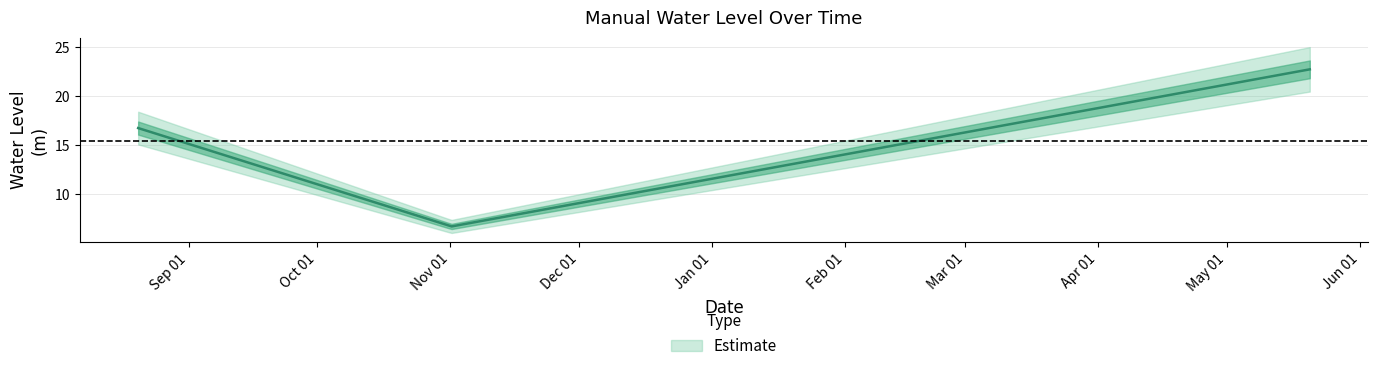

Is it true that the value at 2022-08-20 06:00:00 is 28.1?

False